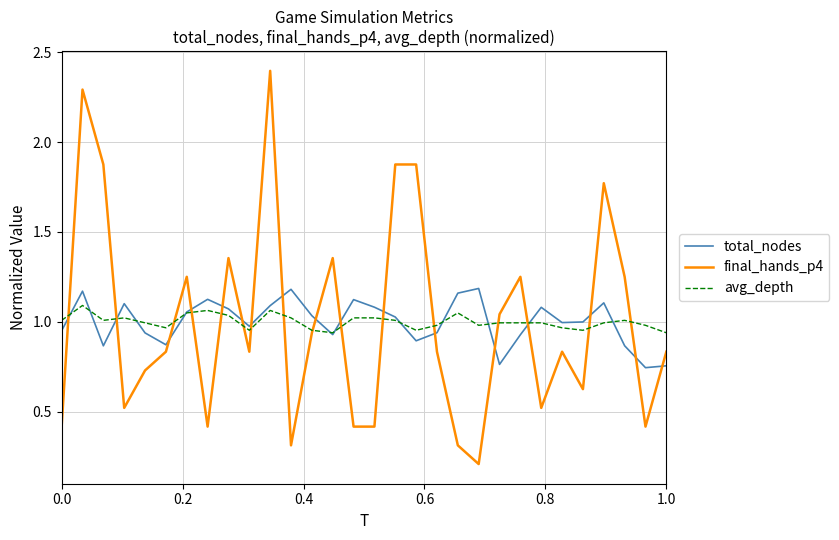

Which series has the widest spread of values?

final_hands_p4